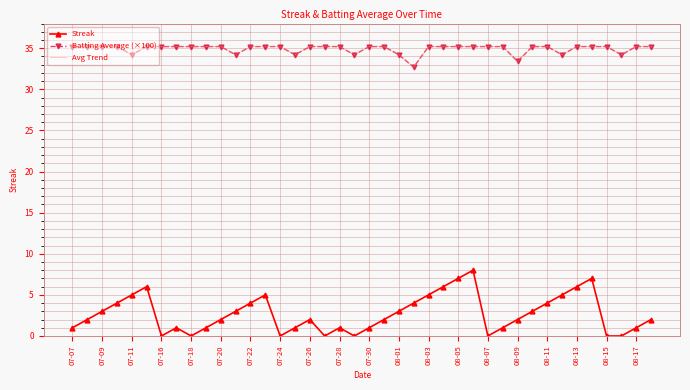

What is the difference between the maximum and minimum values in the Batting Average (×100) series?

2.5